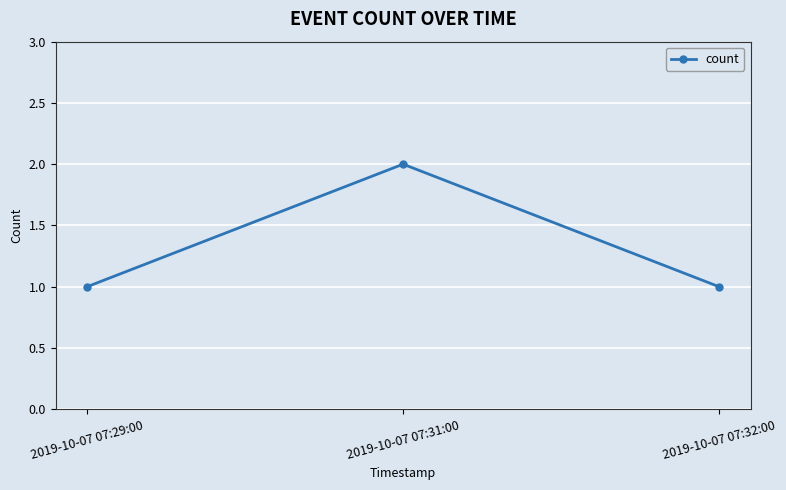

What is the change in value from 2019-10-07 07:29:00 to 2019-10-07 07:31:00?

+1